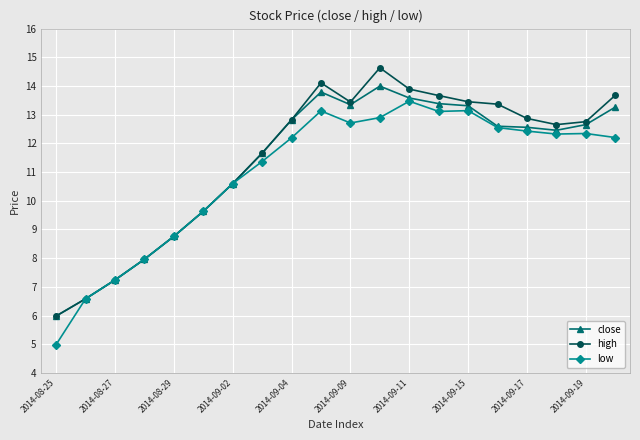

List the series in order of their peak value, highest first.

high, close, low